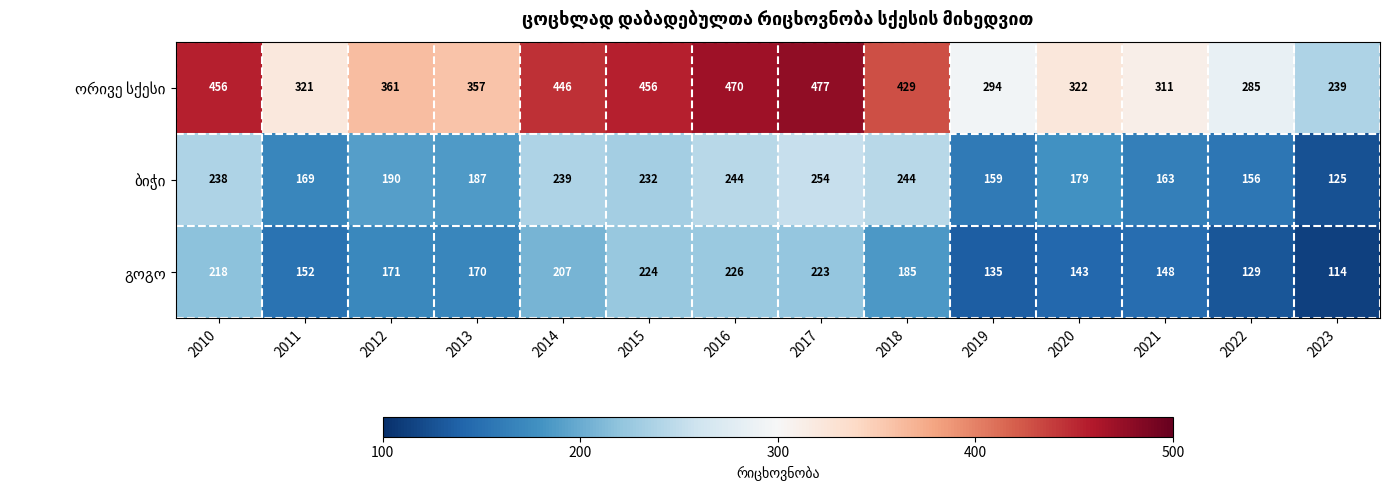

At which category is the sum across all series the highest?

2017